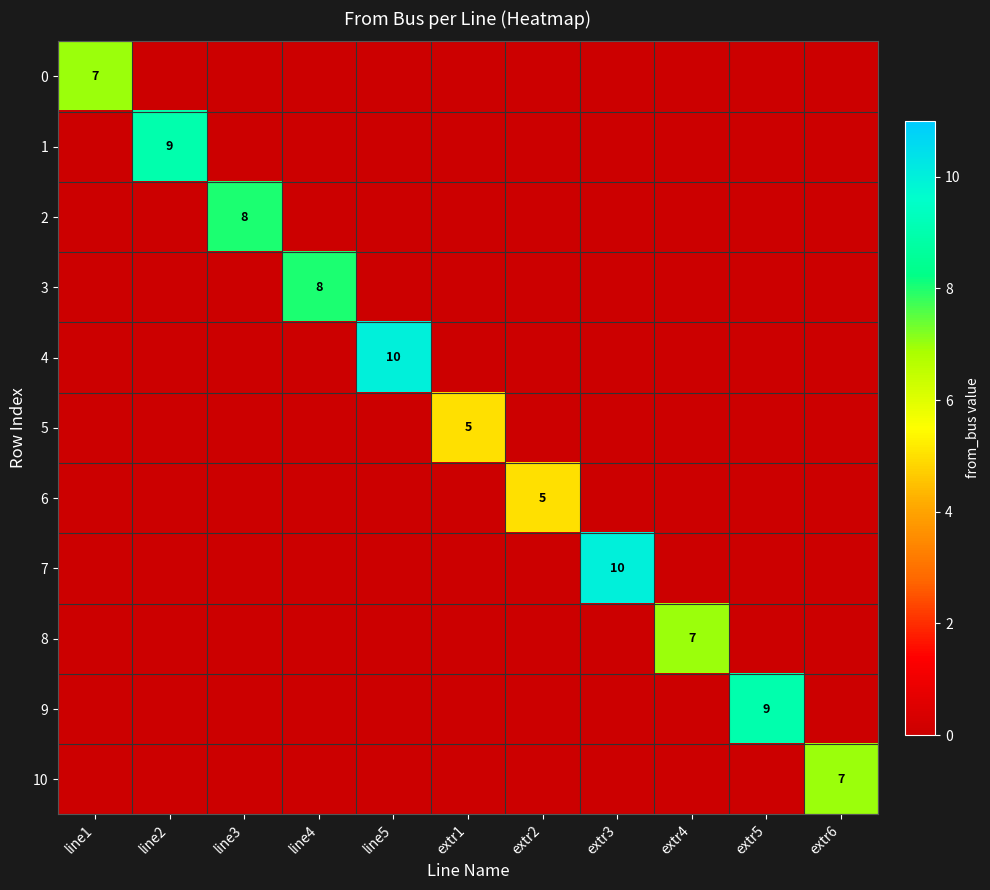

True or false: 8 has a value of 7 at extr4.

True